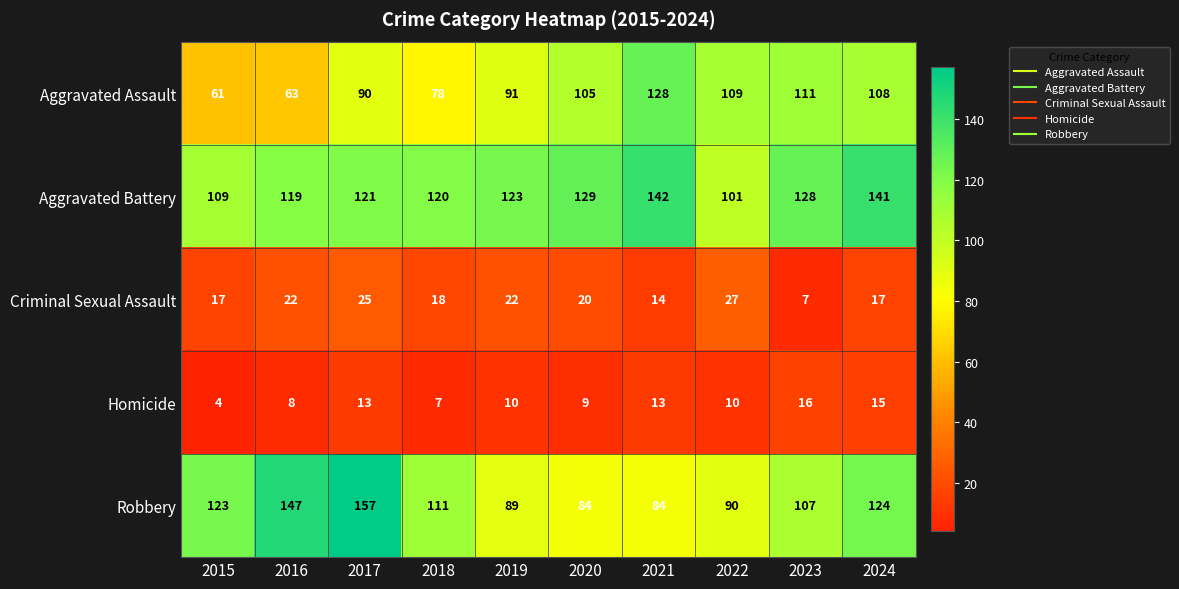

Which series changed the most between 2016 and 2018?

Robbery